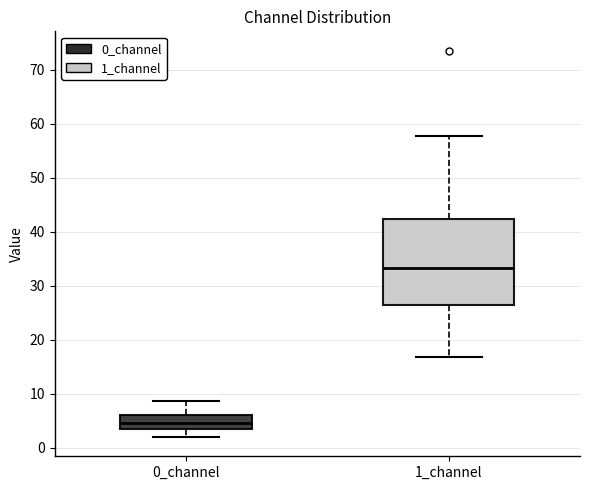

Where does the median line of the box for 1_channel sit on the y-axis? The values are not printed on the chart, so give them approximately, as read against the axis.

33